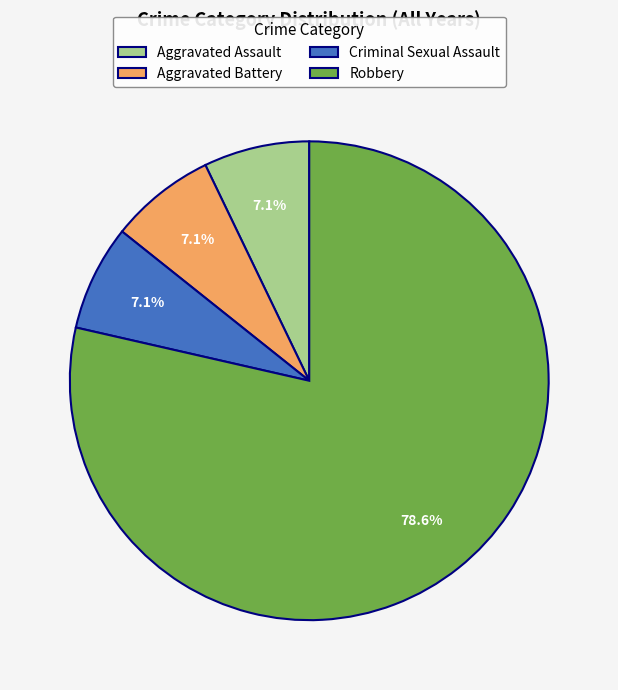

Do Criminal Sexual Assault and Aggravated Battery together represent more than half of the pie?

No